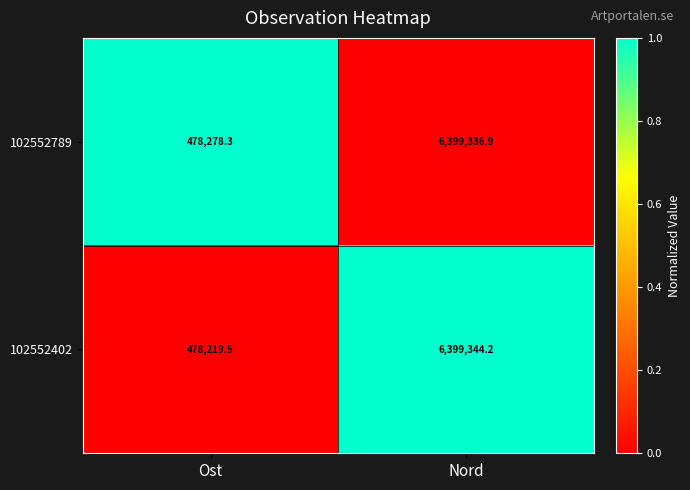

Is it true that 102552402 equals 8703131.0 at Nord?

False